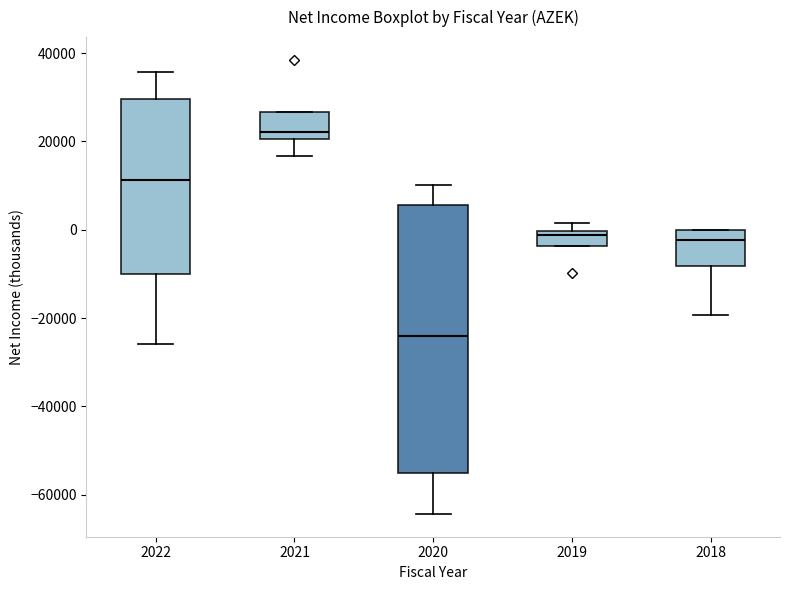

Reading left to right, read every box against the y-axis: the position of its median line, the range the box covers, and the ends of its whiskers. The values are not printed on the chart, so give them approximately, as read against the axis.

2022: median 12000, box -10000 to 30000, whiskers -26000 to 36000
2021: median 22000, box 20000 to 26000, whiskers 16000 to 26000
2020: median -24000, box -56000 to 6000, whiskers -64000 to 10000
2019: median -2000, box -4000 to 0, whiskers -4000 to 2000
2018: median -2000, box -8000 to 0, whiskers -20000 to 0